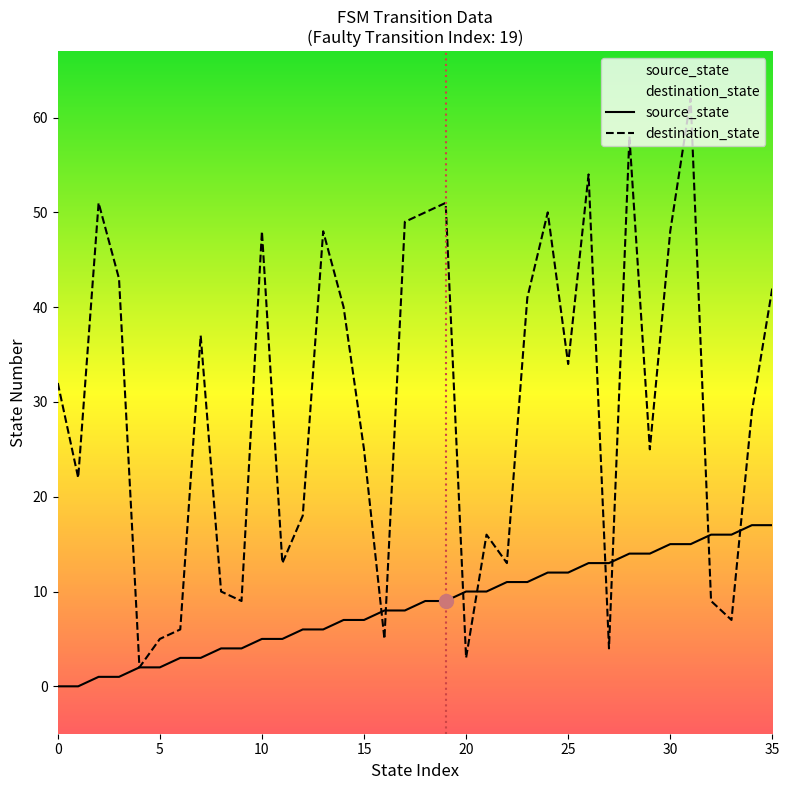

What is the highest value of the source_state series?

17